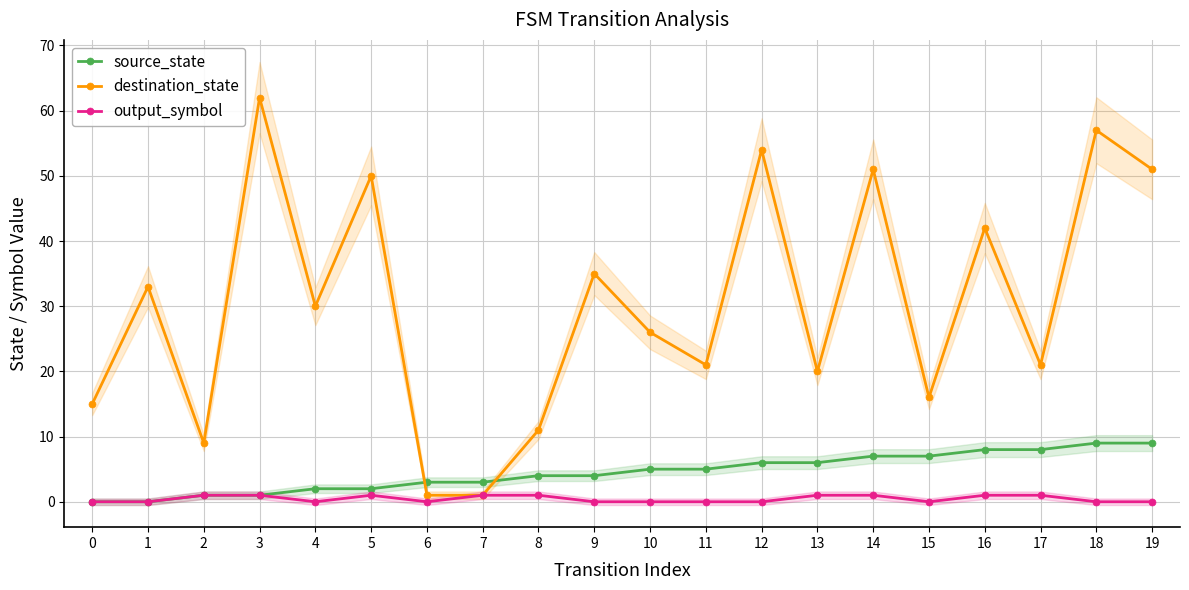

What is the difference between the maximum and minimum values in the destination_state series?

61